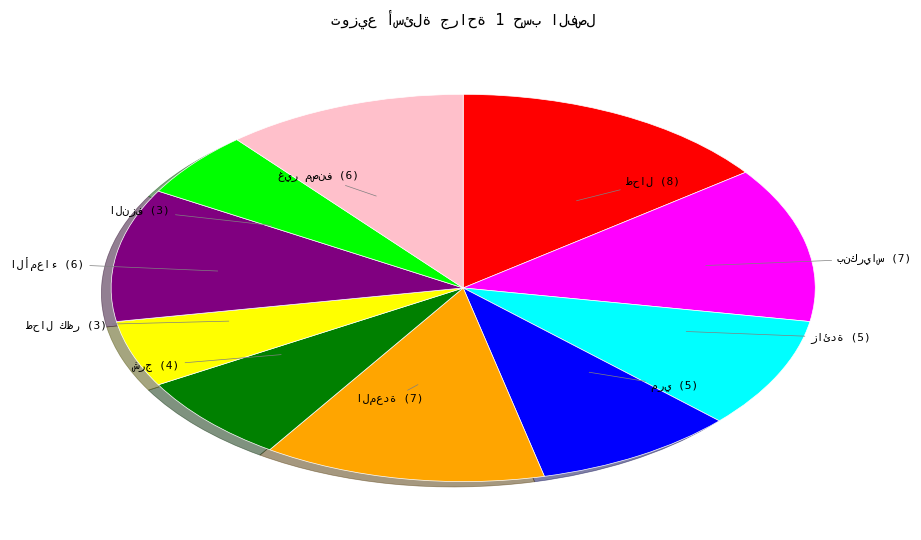

Does any single category account for the majority?

No